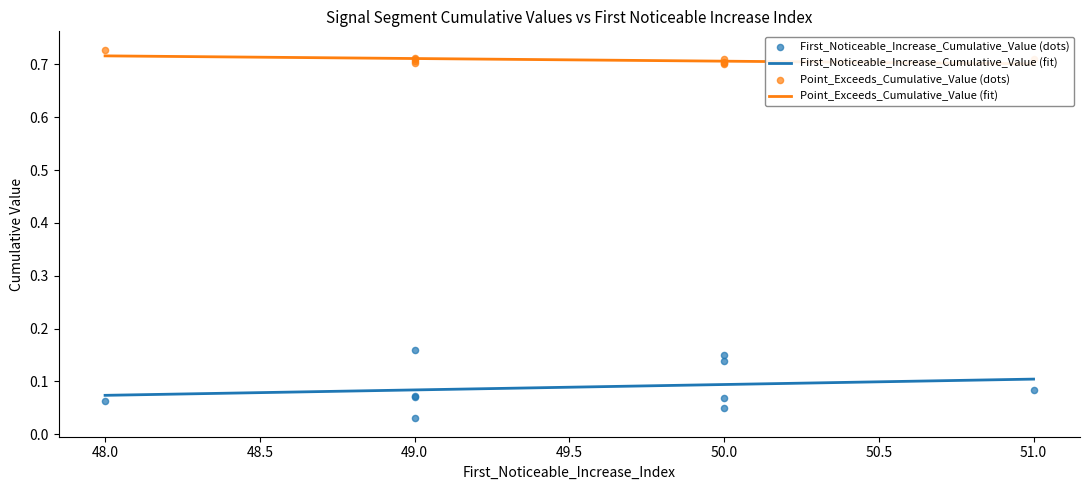

At which category is the sum across all series the highest?

49